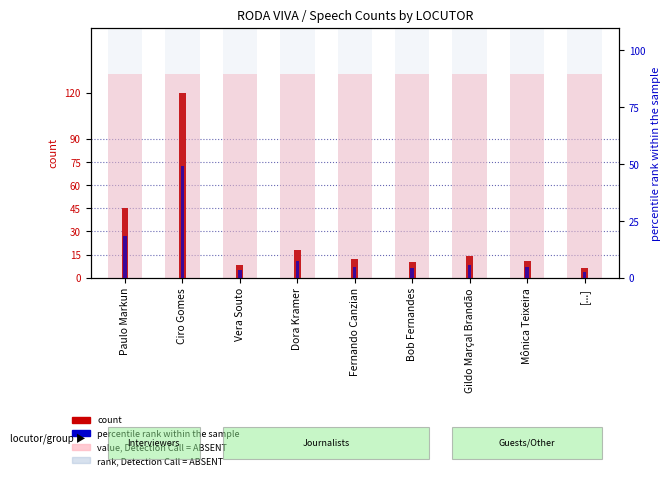

What is the sum of all rank, Detection Call = ABSENT values?

990.0